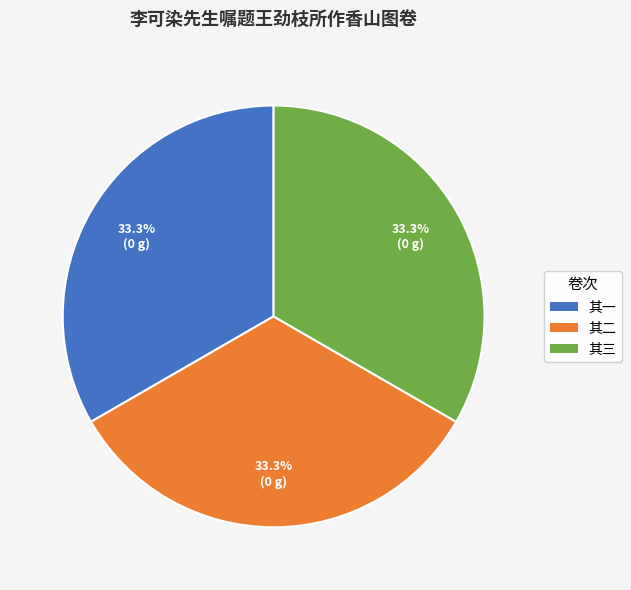

Count the number of slices in the pie.

3